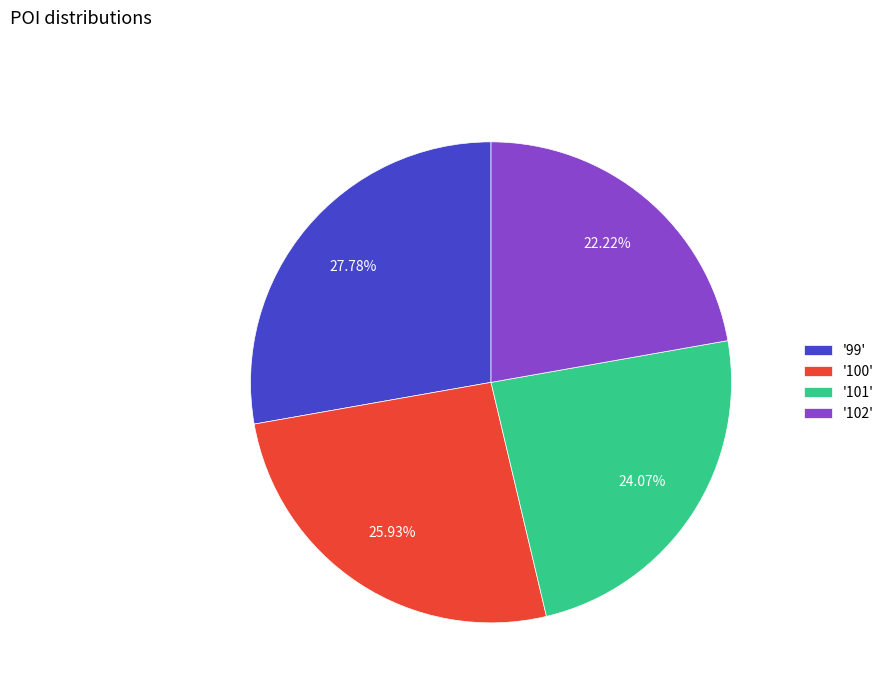

How many segments does this pie chart have?

4